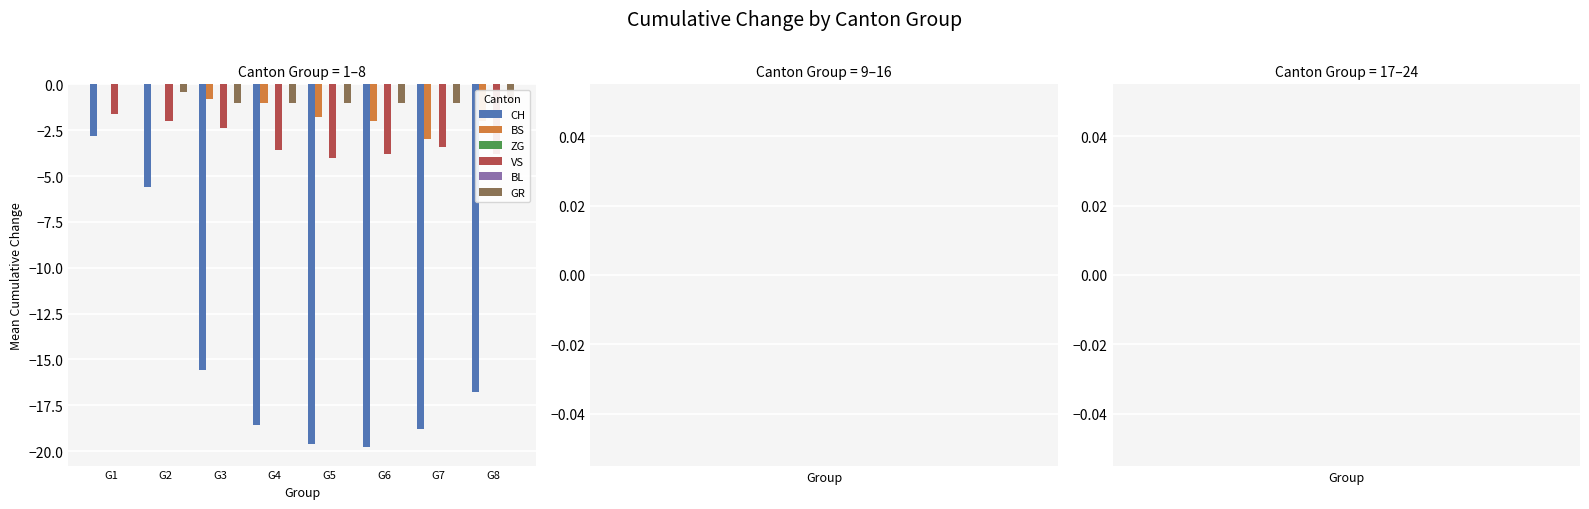

How many VS values are between -3 and -2?

2